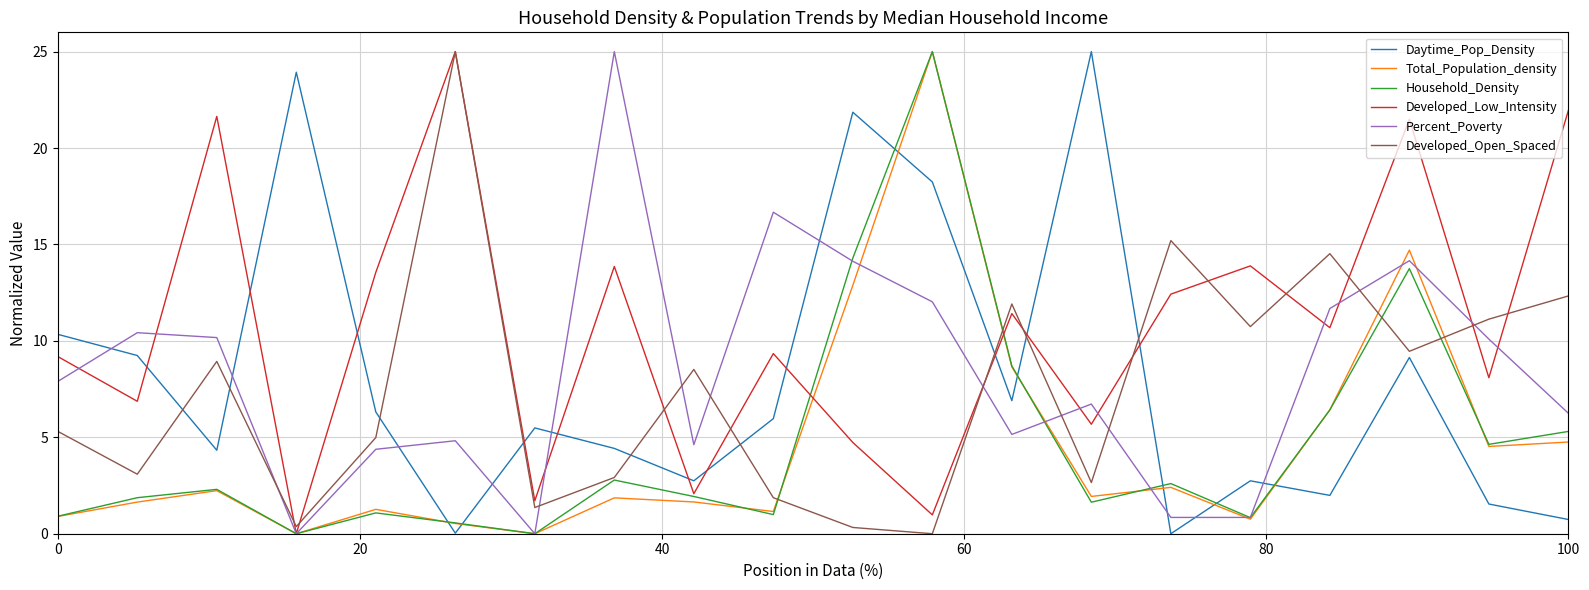

Which series ends up on top after the final intersection of Daytime_Pop_Density and Percent_Poverty?

Percent_Poverty